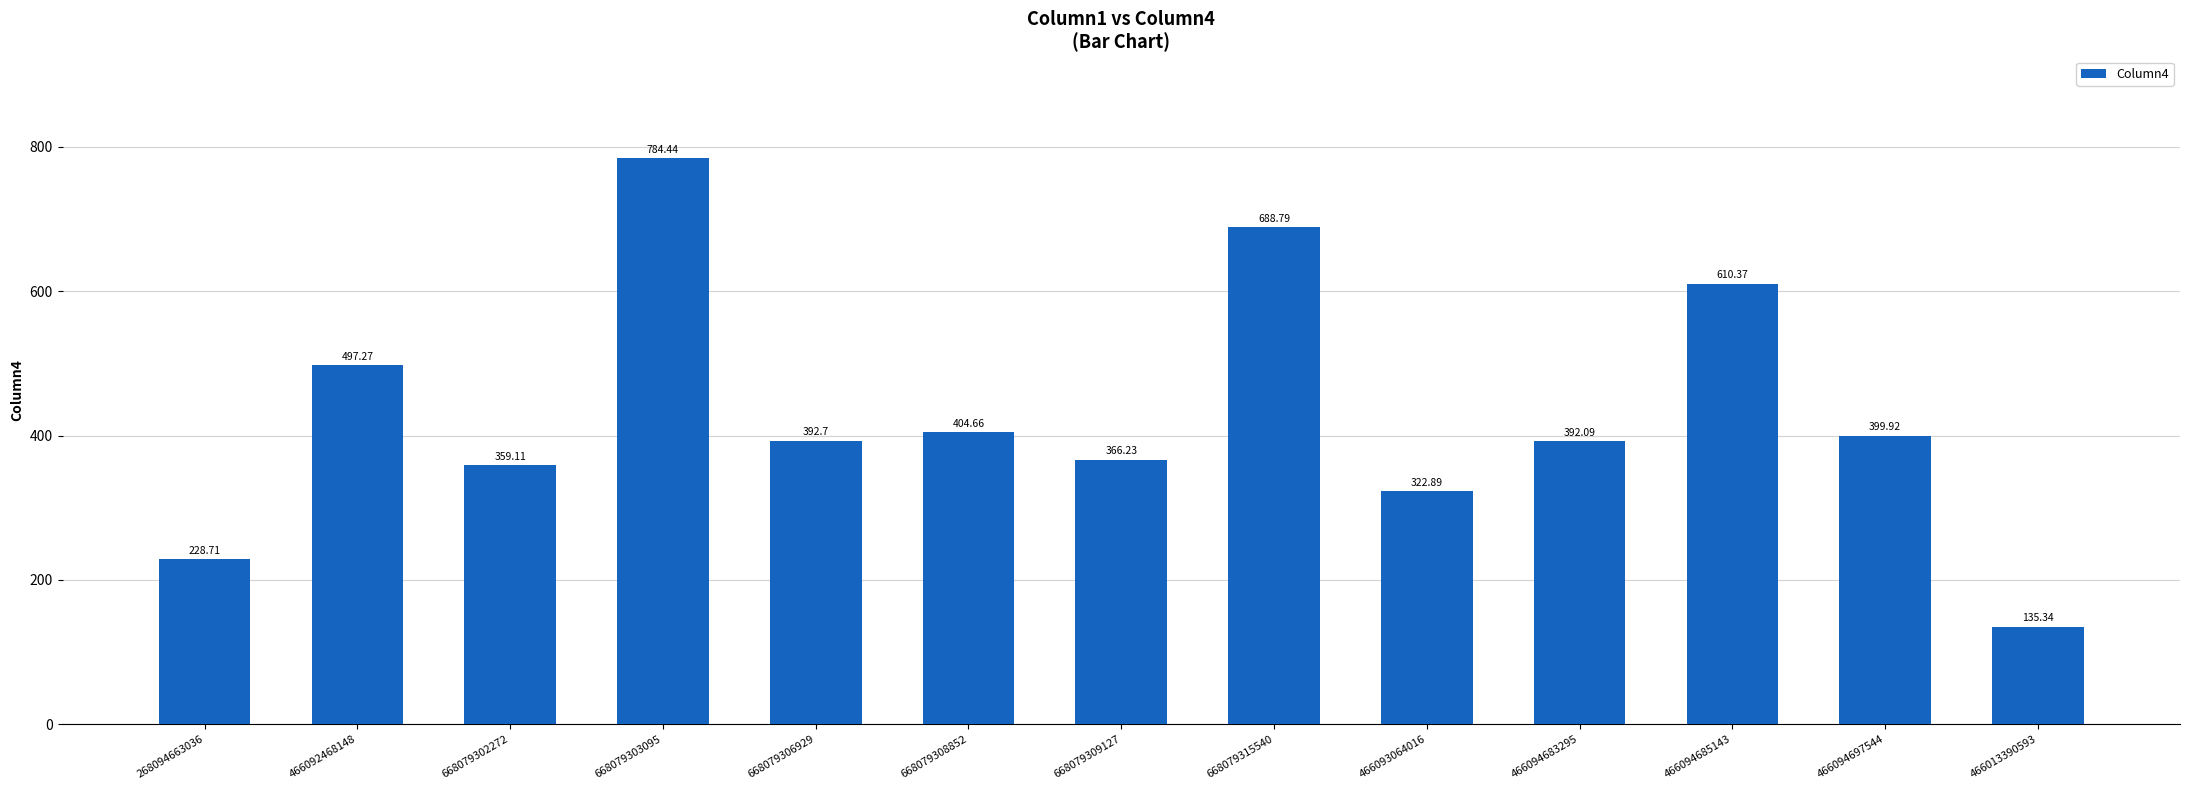

At which label does the data first exceed 392?

466092468148